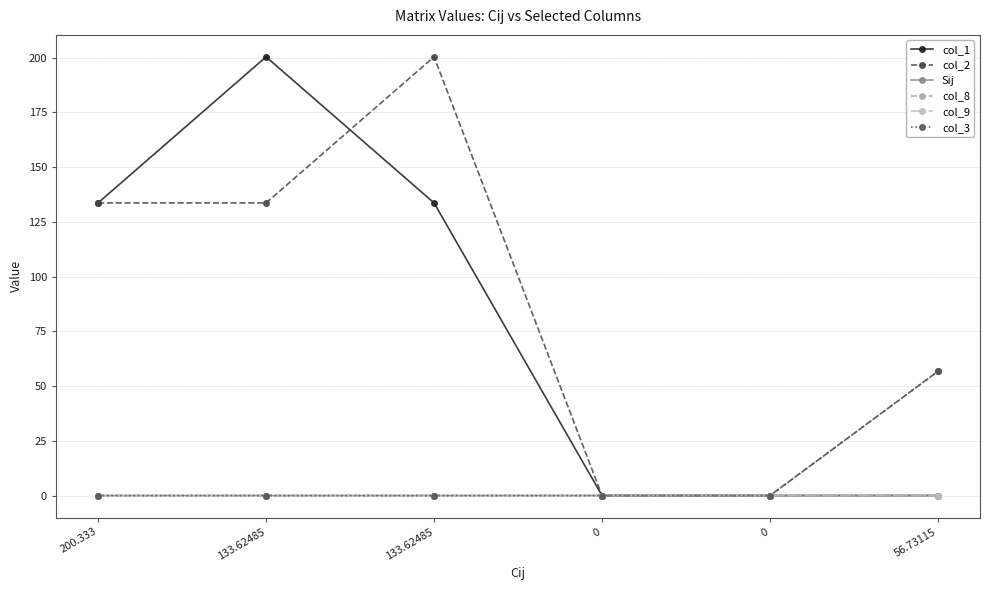

Where is col_3 nearest to the value 28?

200.333